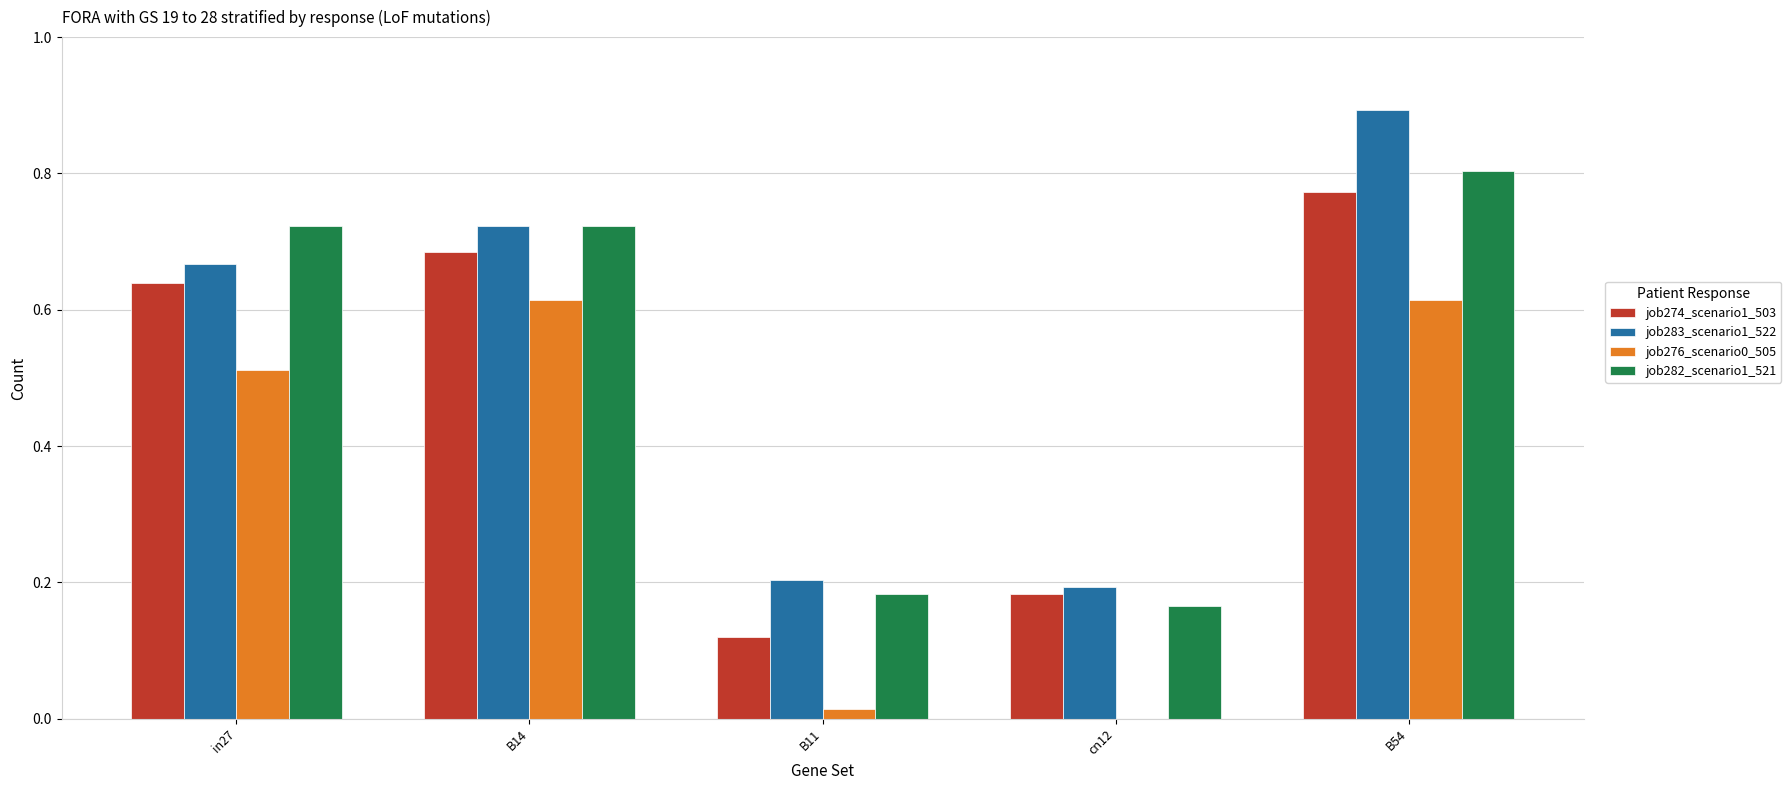

The job274_scenario1_503 series shows 0.2 at cn12. True or false?

True